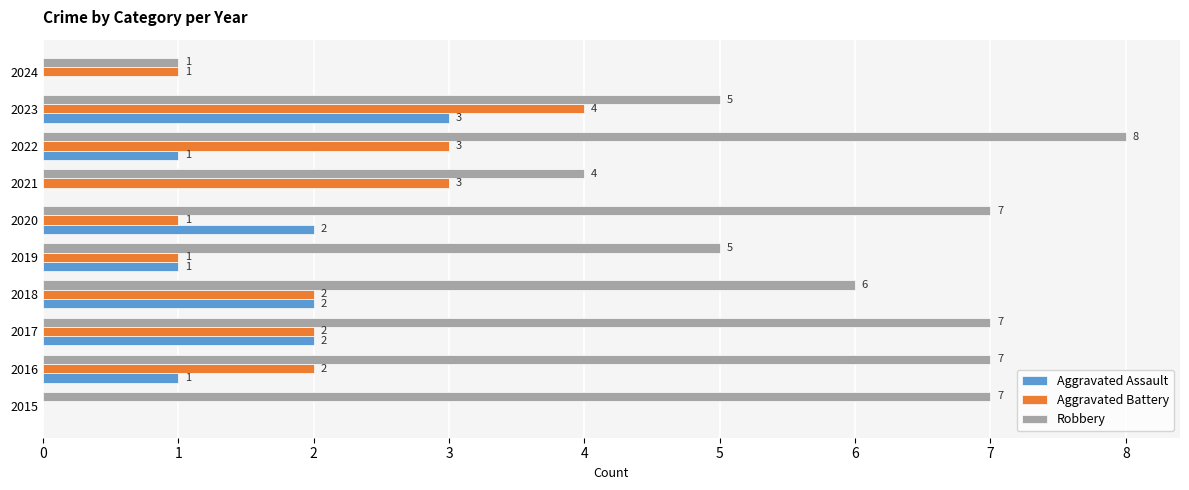

Between 2022 and 2023, which series saw the biggest shift?

Robbery